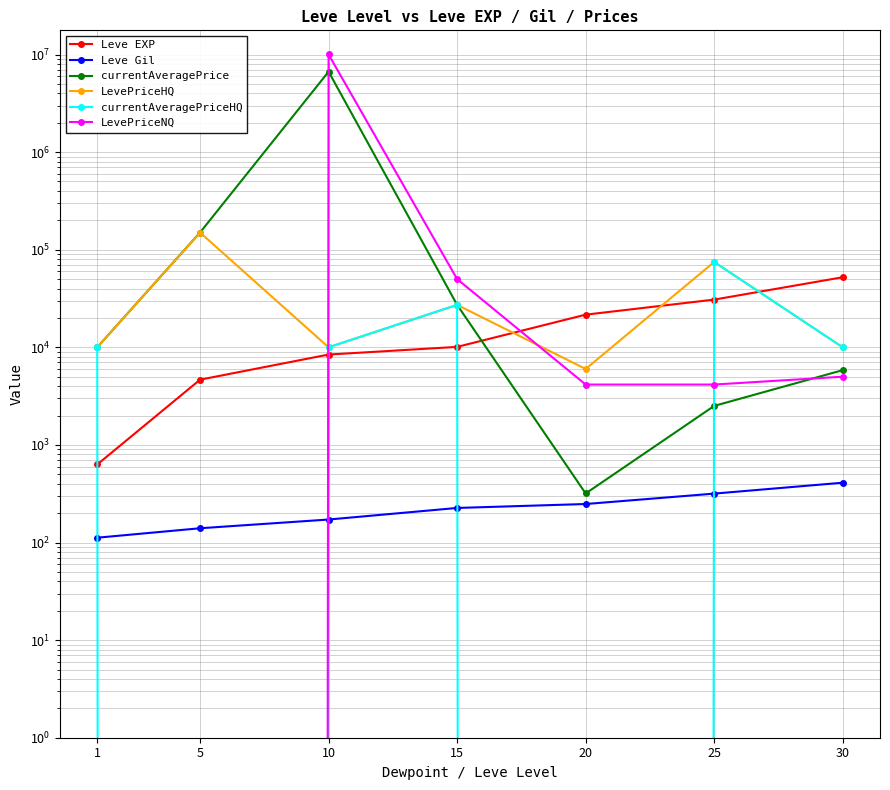

True or false: currentAveragePrice has a value of 97739 at 5.

False